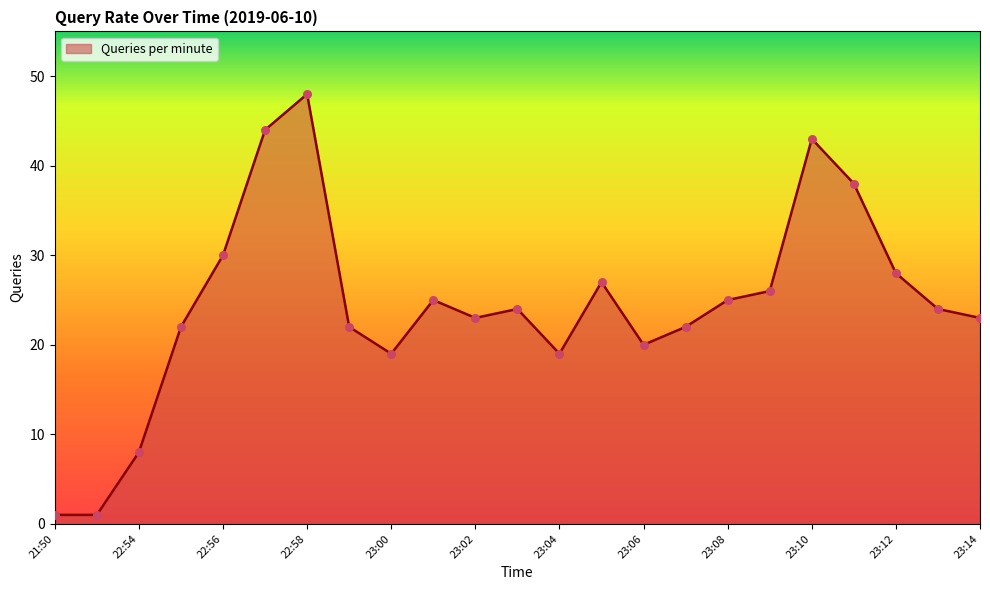

What is the difference between the maximum and minimum values?

47